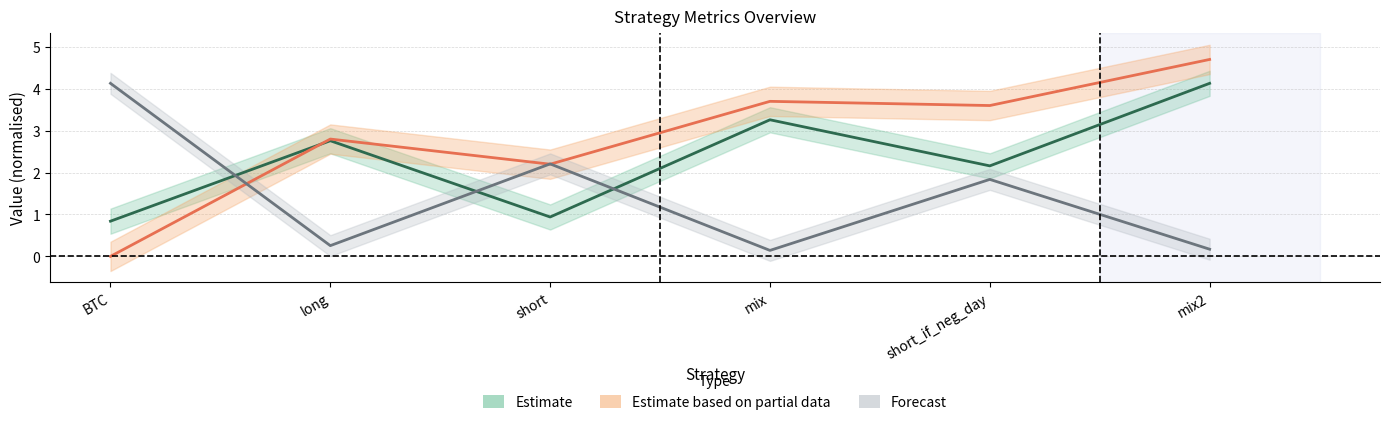

Where does the IC series first go above 3?

mix